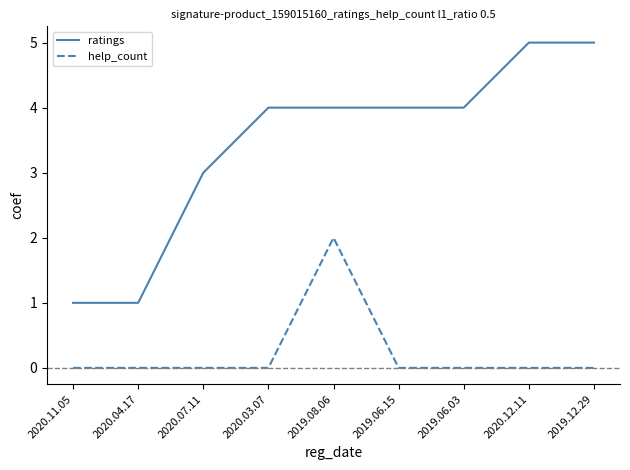

True or false: help_count and ratings intersect in this chart.

False